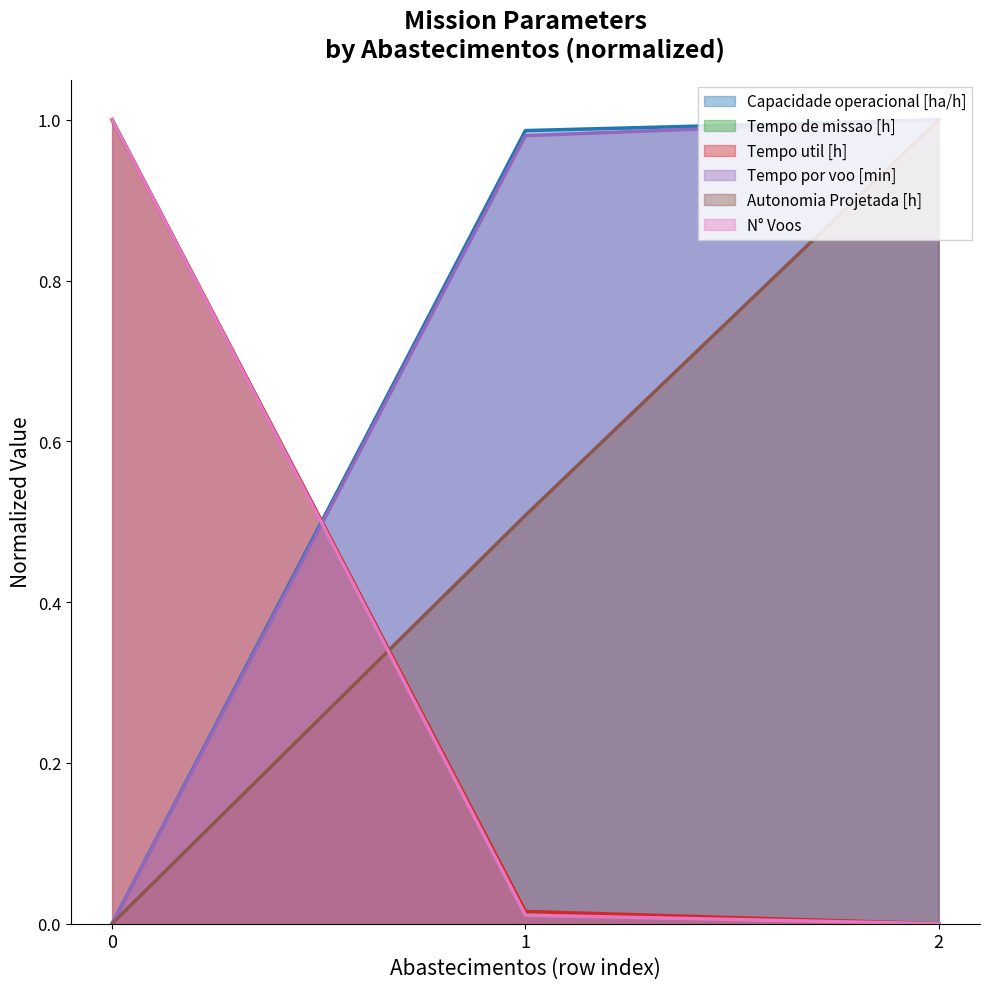

How many positive values does the Tempo util [h] series have?

2